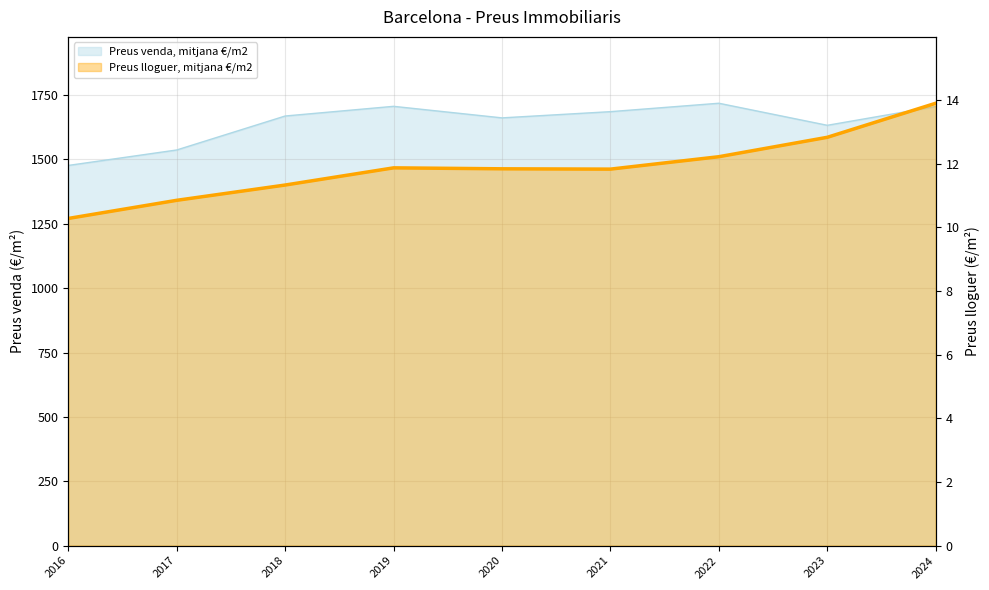

At which label does Preus venda, mitjana €/m2 first exceed 1668?

2018